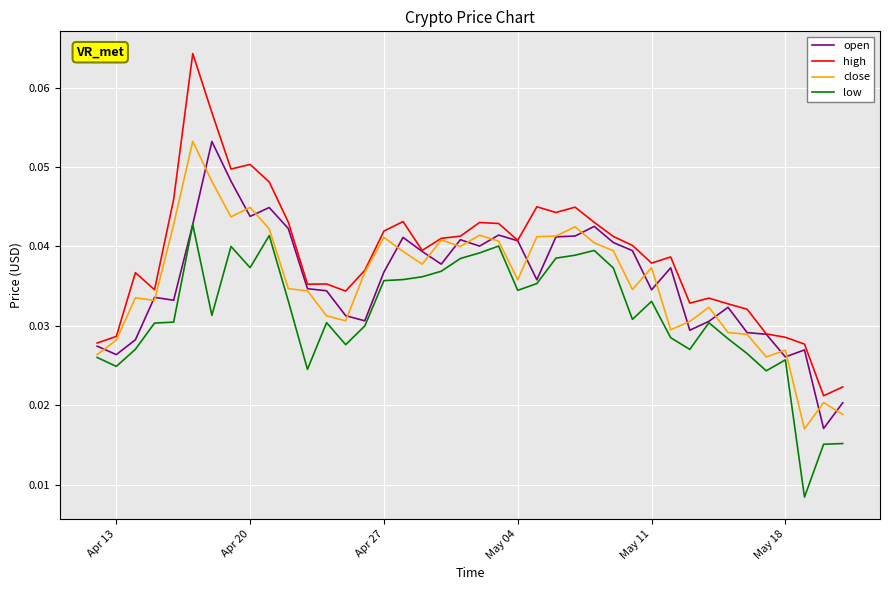

Which series has the largest total across all categories?

high